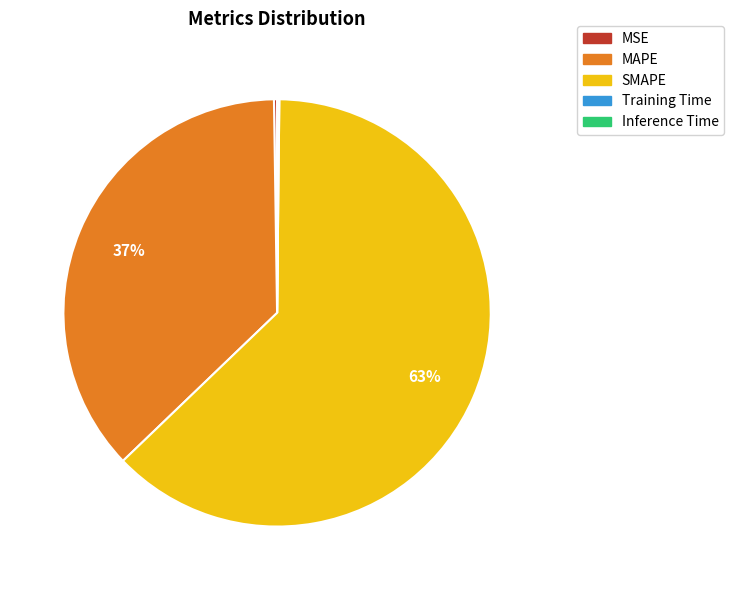

True or false: SMAPE accounts for 77% of the total.

False